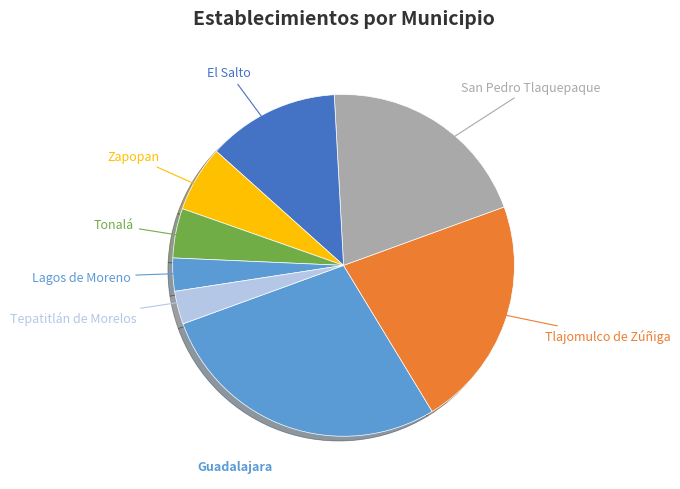

Count the number of slices in the pie.

8